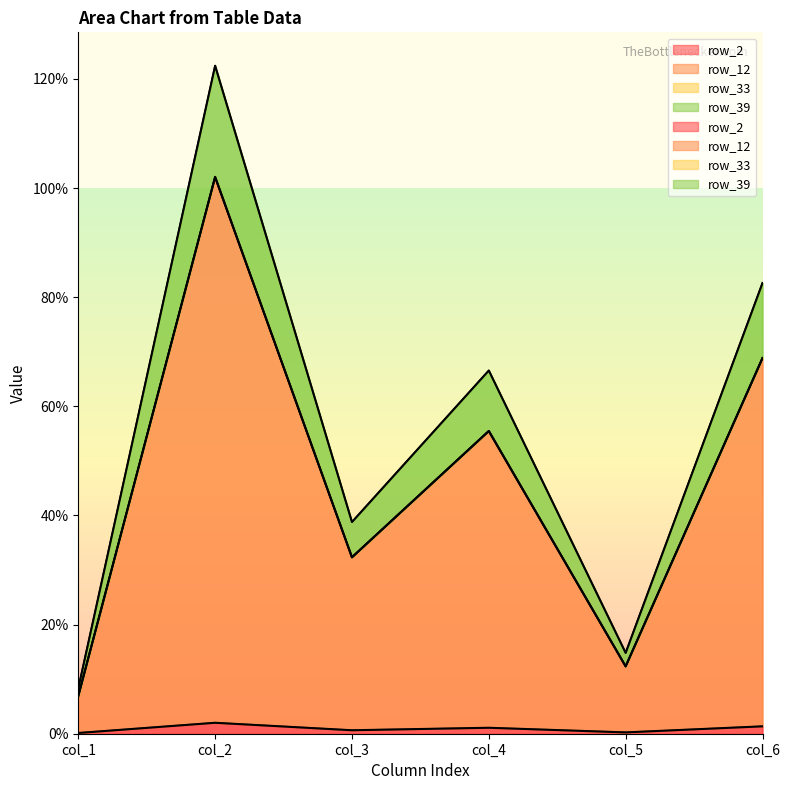

What are all the series names shown in the legend?

row_2, row_12, row_33, row_39